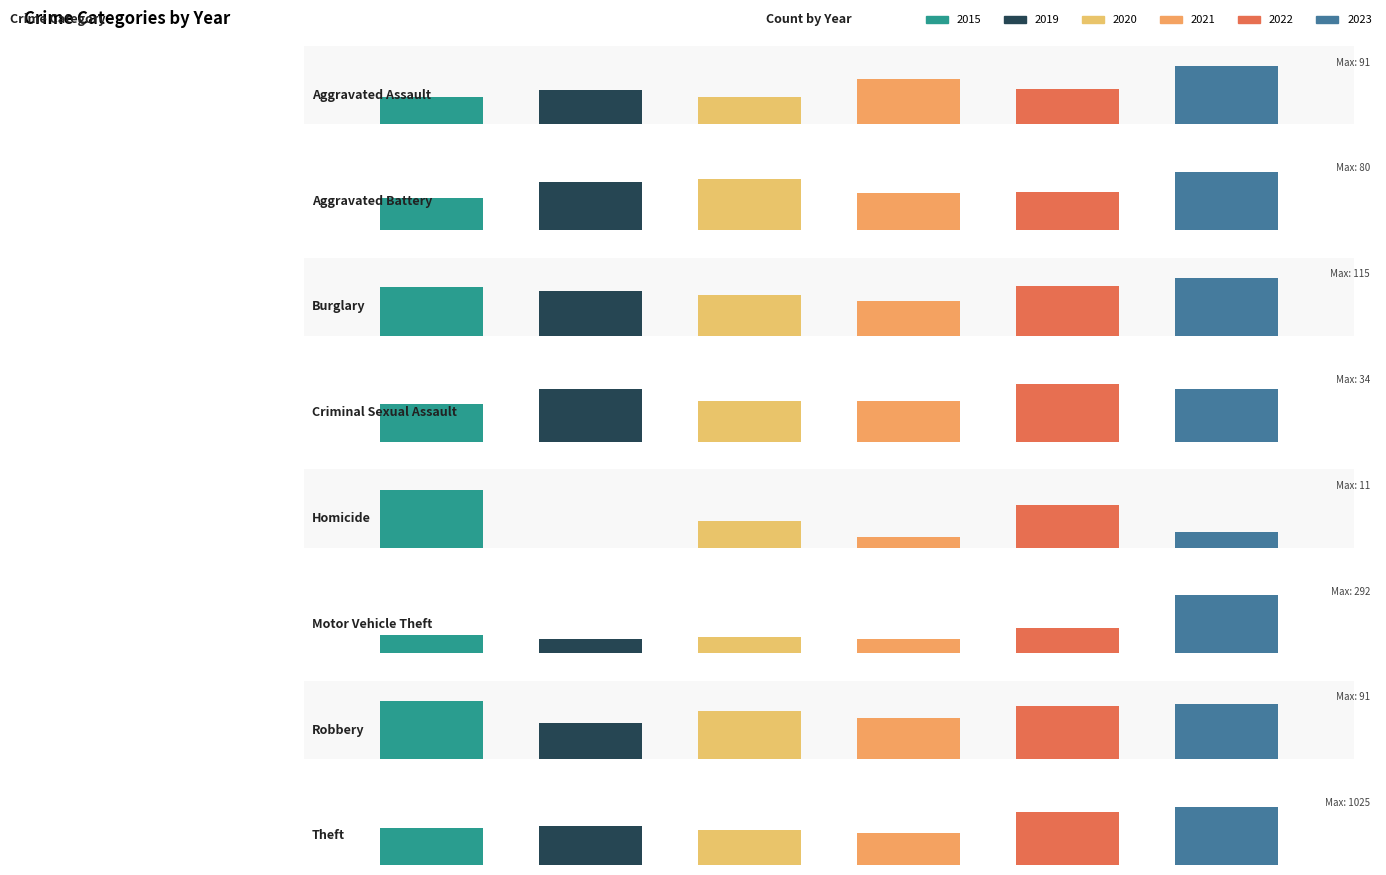

List the series in order of their peak value, highest first.

2023, 2022, 2019, 2015, 2020, 2021